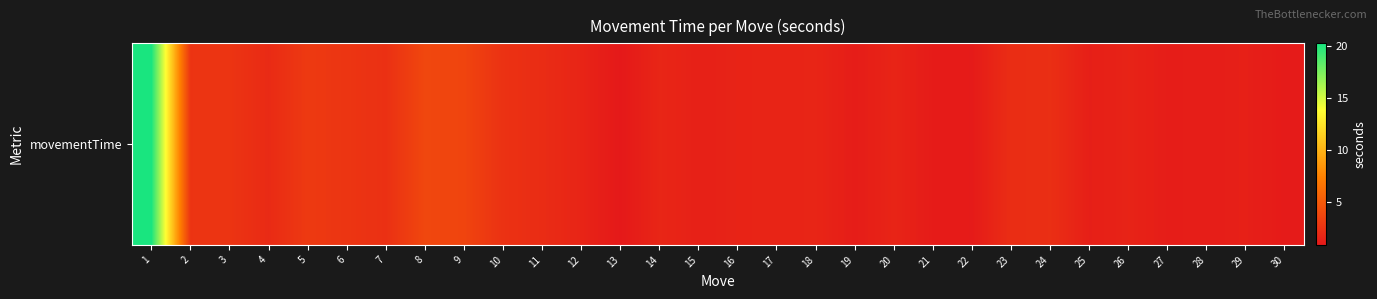

What is the difference between the second highest and minimum values?

2.9